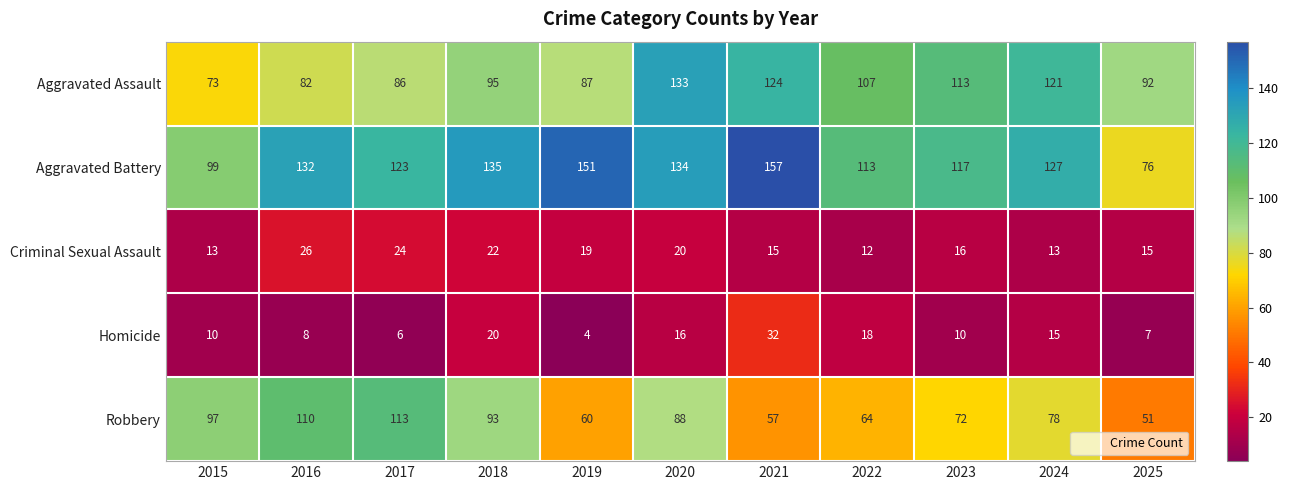

Count the number of data series in this chart.

5